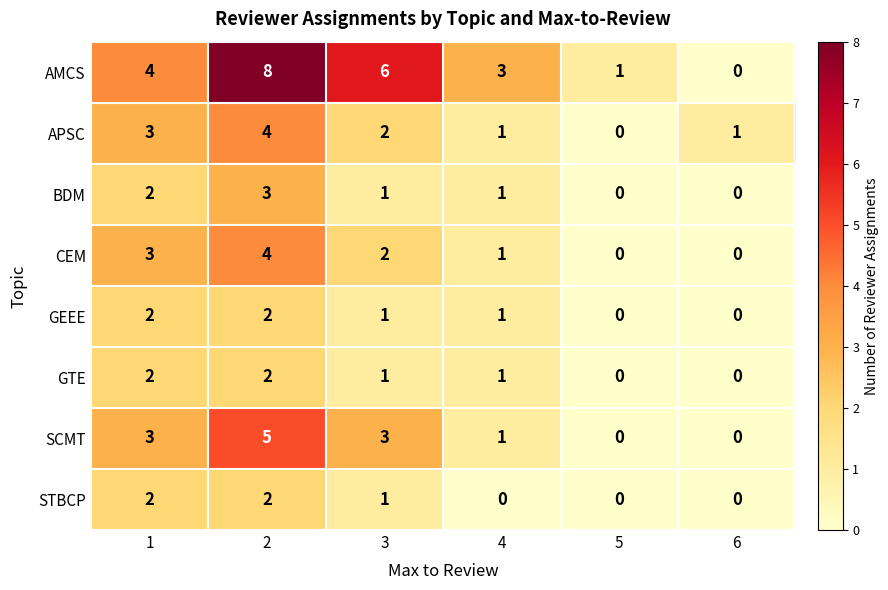

Which category has the highest value across all series?

2